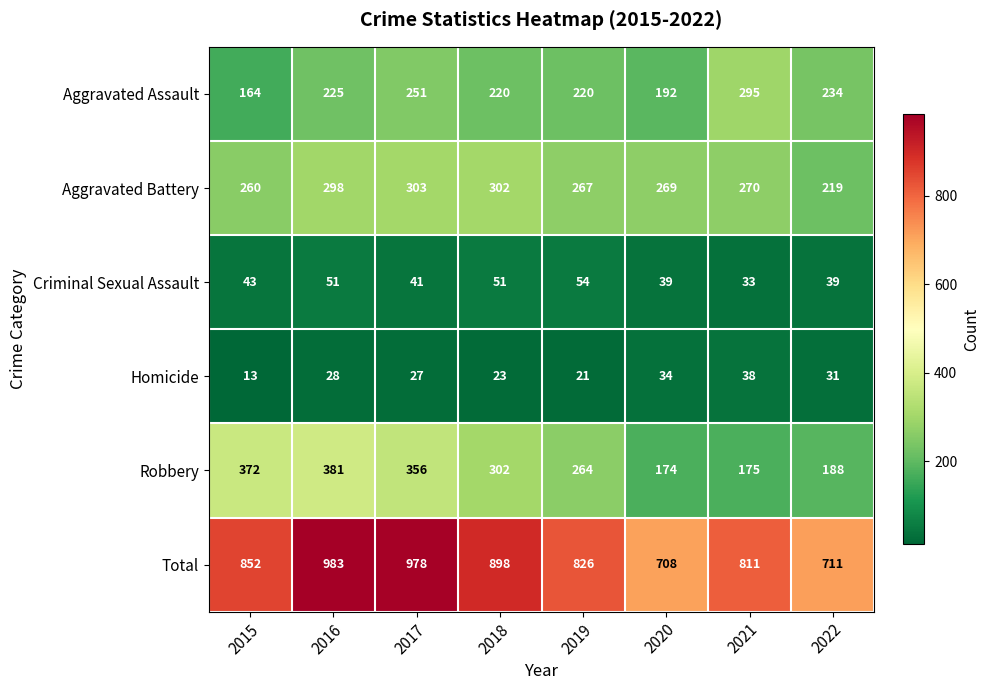

What is the sum of all Aggravated Battery values?

2188